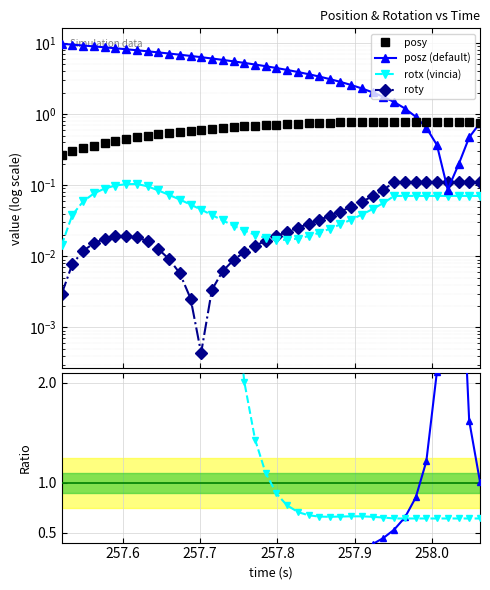

At how many categories does at least one series exceed 81?

1